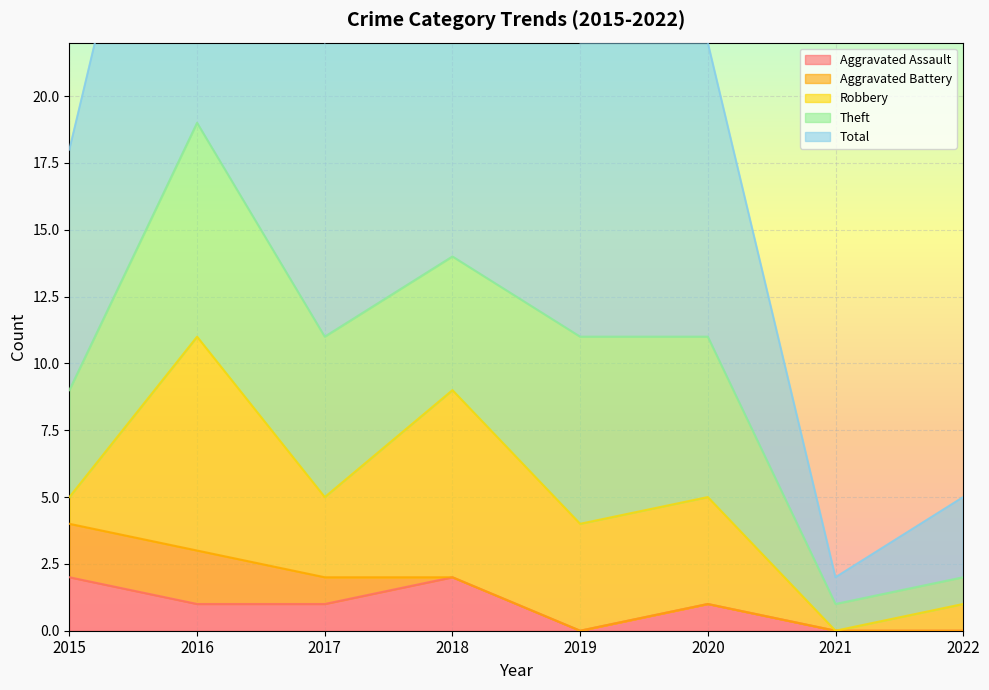

How many data points in Aggravated Assault are less than 1?

3